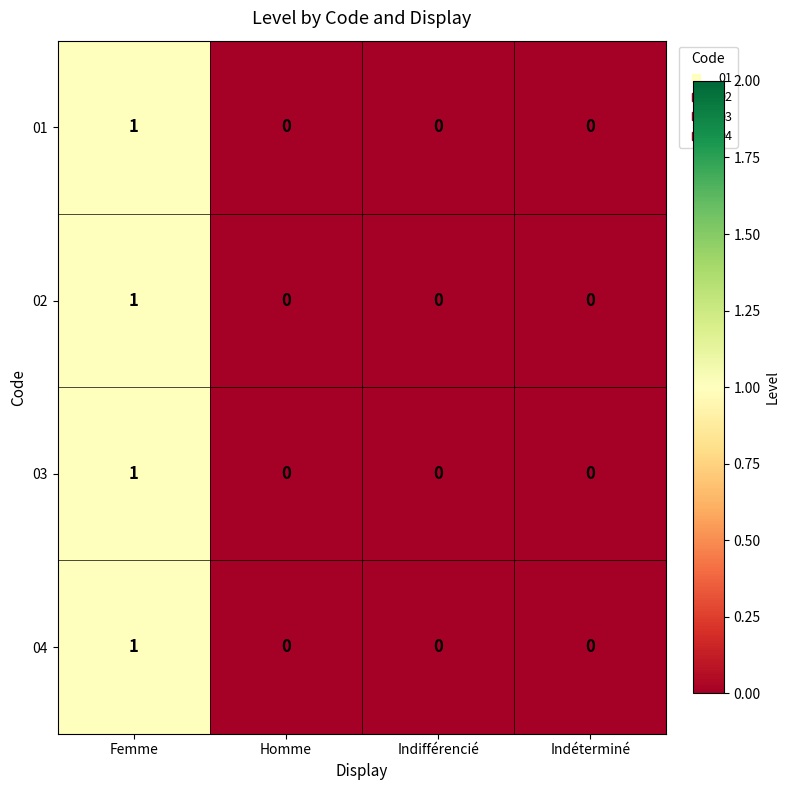

At which category is the sum across all series the highest?

Femme